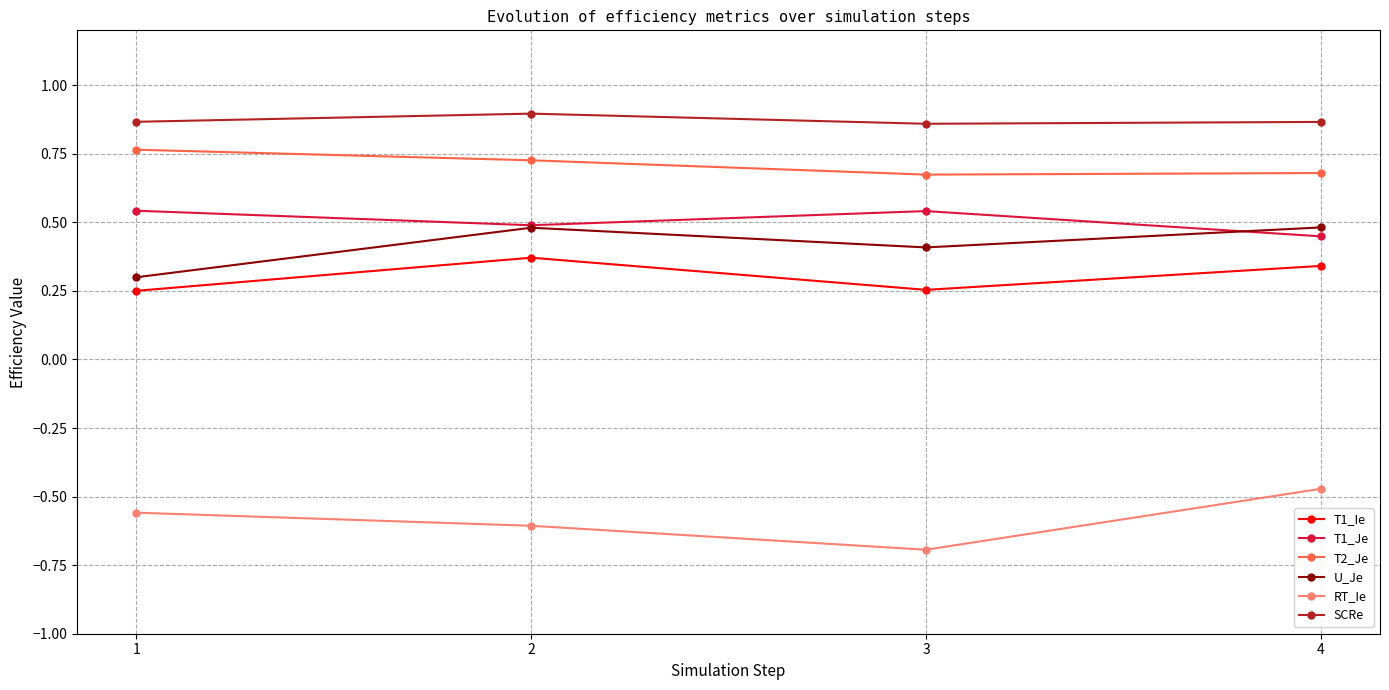

The T1_Ie series shows 0.4 at 2. True or false?

True